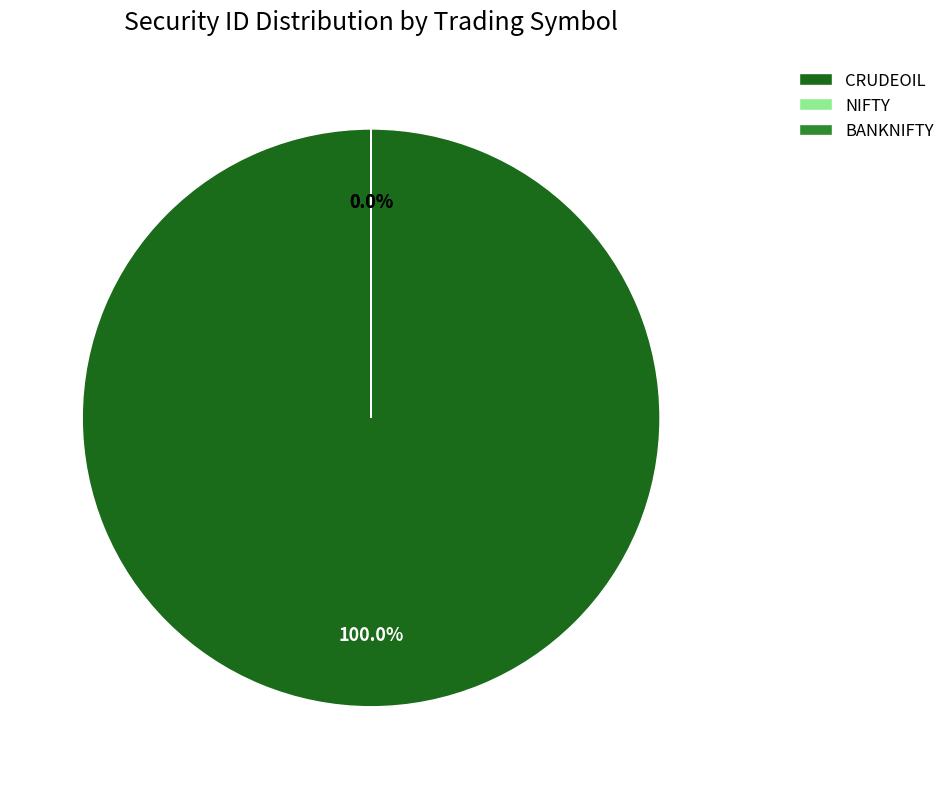

What is the majority slice?

CRUDEOIL